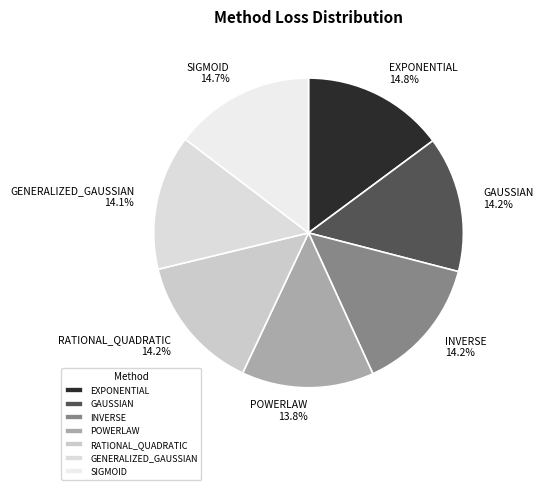

How much of the chart is everything except SIGMOID?

85.3%